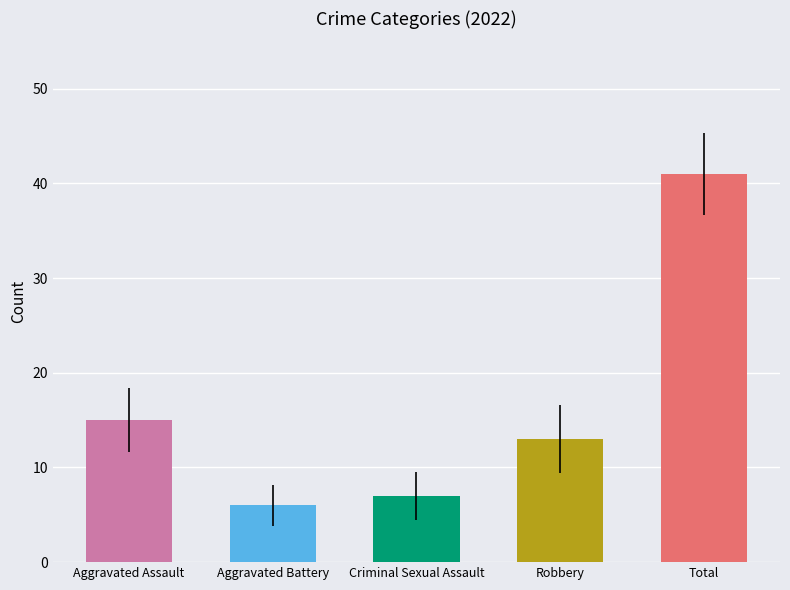

What is the label of the 4th bar from the left?

Robbery